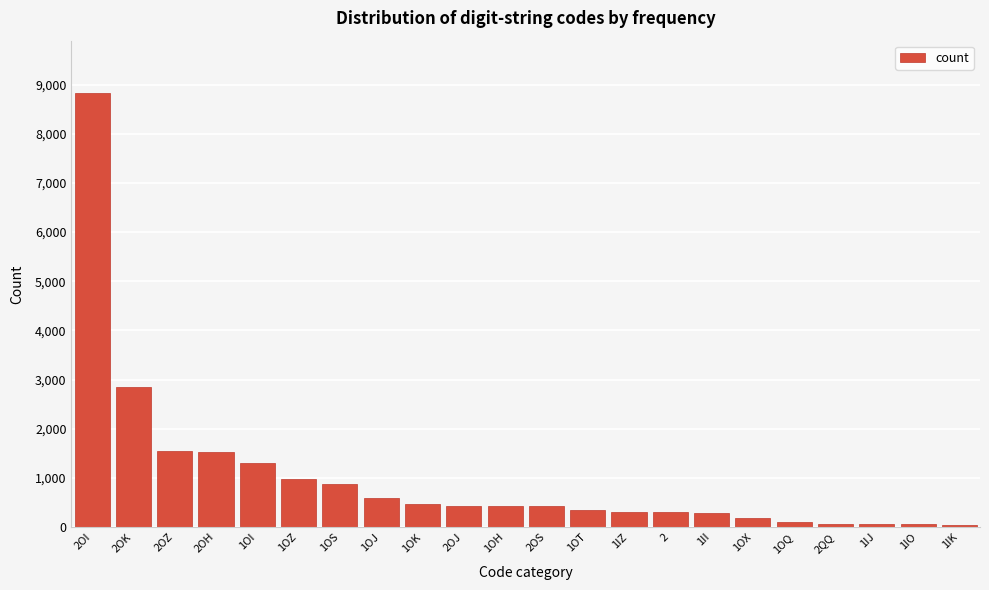

Where is the data nearest to the value 4438?

2OK